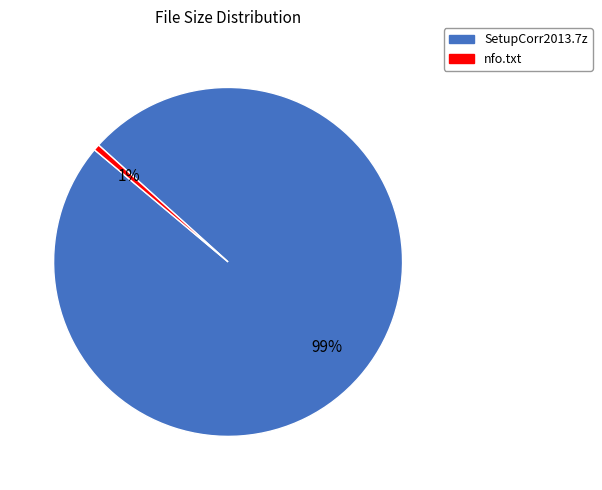

To the nearest percent, what is the combined percentage of SetupCorr2013.7z and nfo.txt?

100%